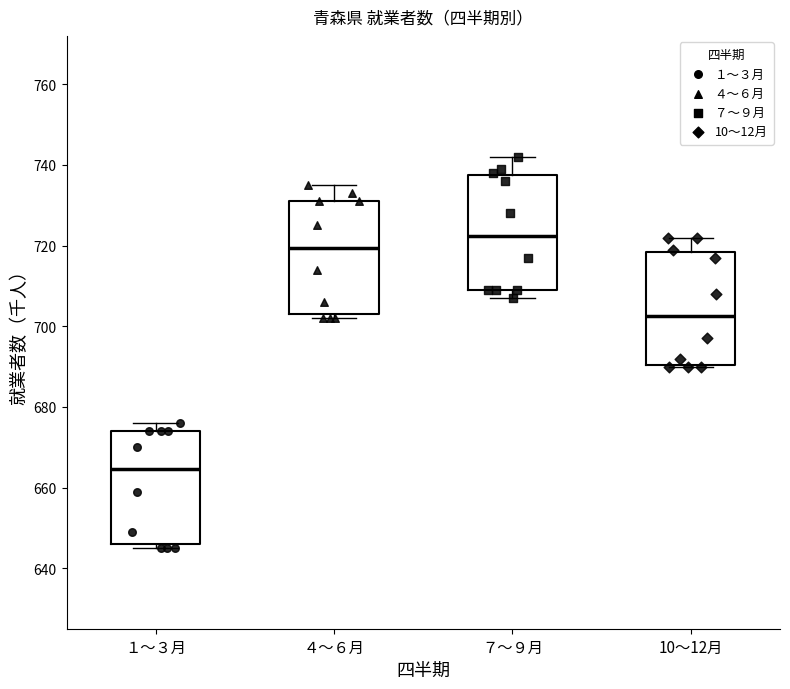

Reading left to right, read every box against the y-axis: the position of its median line, the range the box covers, and the ends of its whiskers. The values are not printed on the chart, so give them approximately, as read against the axis.

１～３月: median 664, box 646 to 674, whiskers 646 (just below the box's lower edge) to 676
４～６月: median 720, box 704 to 732, whiskers 702 to 736
７～９月: median 722, box 710 to 738, whiskers 708 to 742
10～12月: median 702, box 690 to 718, whiskers 690 to 722